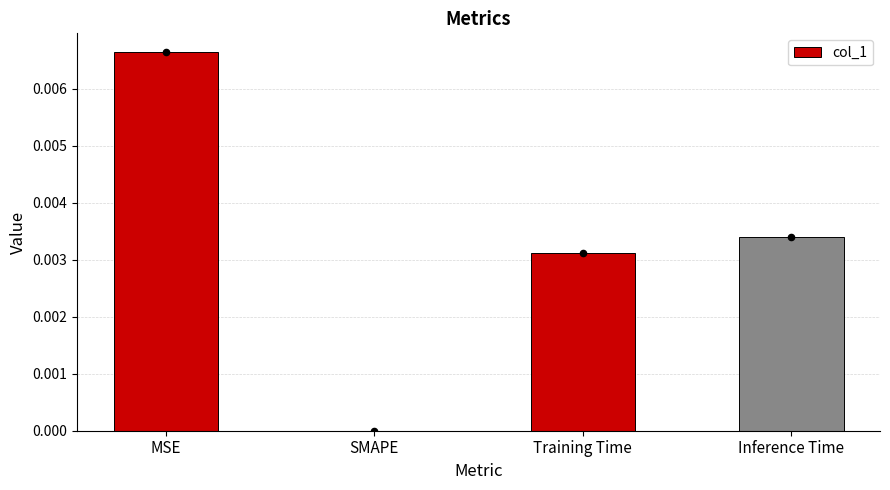

Which has a higher value, Training Time or SMAPE?

Training Time